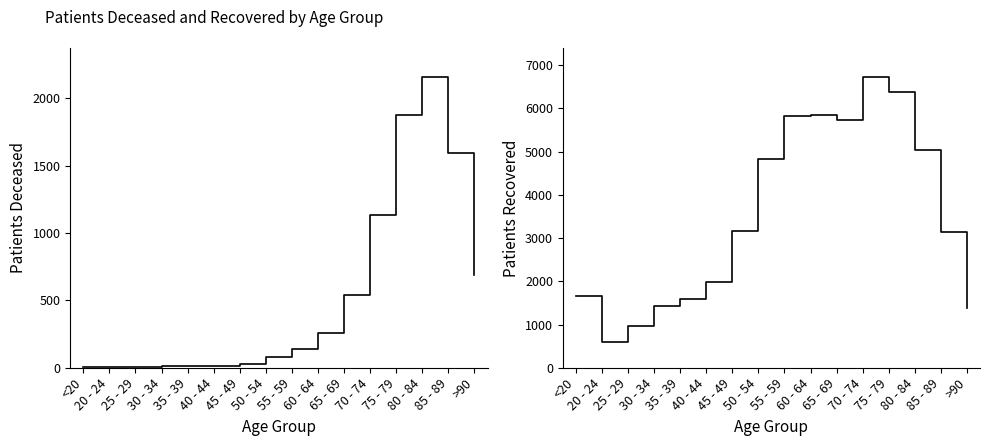

Reading left to right, list all the values displayed in this chart.

patients_deceased: <20=9	20 - 24=3	25 - 29=2	30 - 34=11	35 - 39=10	40 - 44=14	45 - 49=28	50 - 54=78	55 - 59=140	60 - 64=258	65 - 69=539	70 - 74=1135	75 - 79=1875	80 - 84=2157	85 - 89=1597	>90=687
patients_recovered: <20=1668	20 - 24=593	25 - 29=976	30 - 34=1426	35 - 39=1599	40 - 44=1980	45 - 49=3173	50 - 54=4834	55 - 59=5831	60 - 64=5853	65 - 69=5738	70 - 74=6724	75 - 79=6369	80 - 84=5028	85 - 89=3136	>90=1387